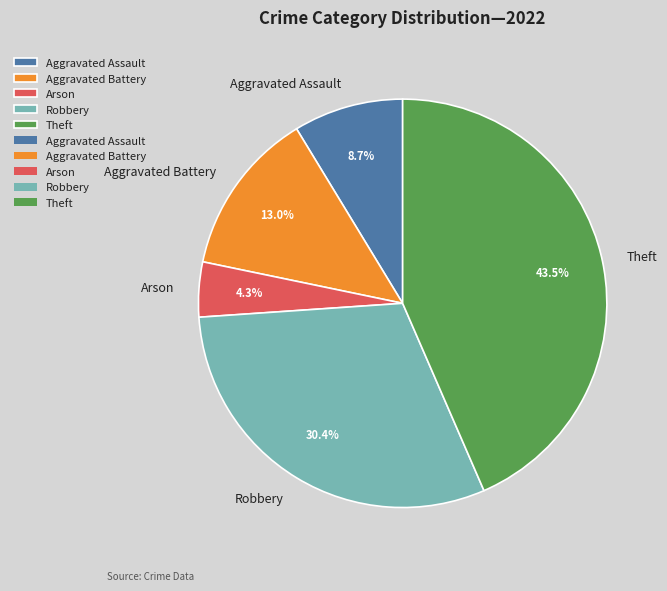

Rank the categories by value from lowest to highest.

Arson, Aggravated Assault, Aggravated Battery, Robbery, Theft